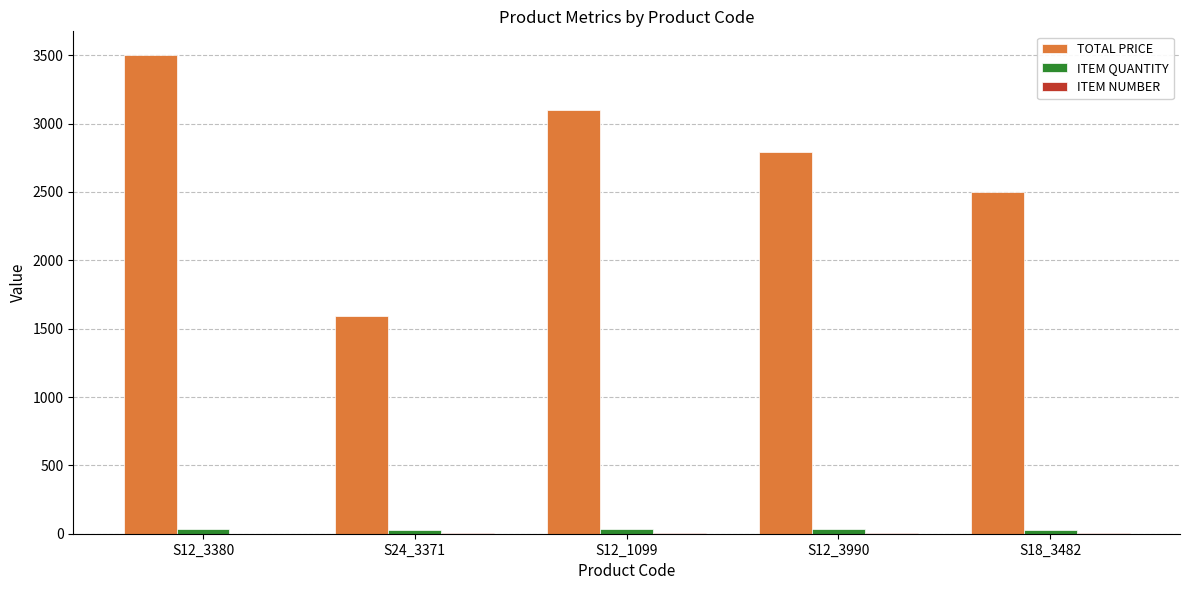

The value of TOTAL PRICE at S12_3990 is 2790.0. True or false?

True